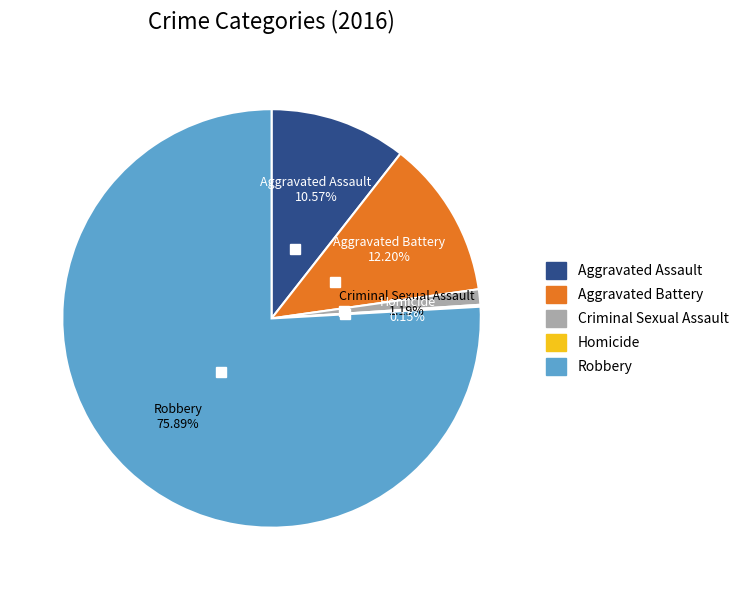

Which has a higher value, Criminal Sexual Assault or Aggravated Assault?

Aggravated Assault